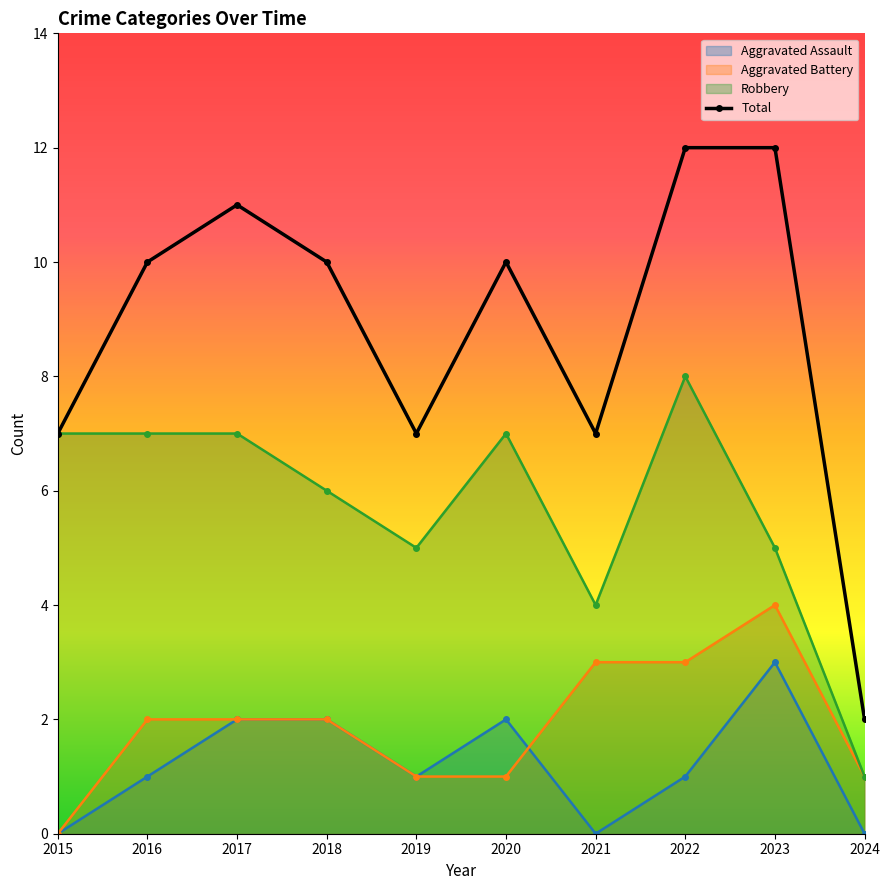

What is the sum of the Total values at 2023 and 2022?

24